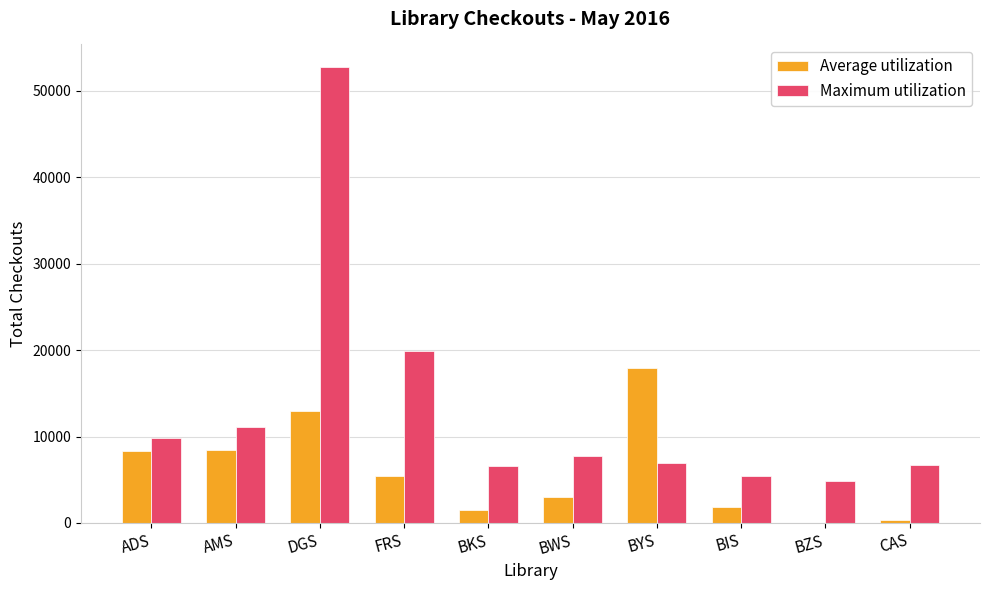

Which series changed the most between DGS and BWS?

Maximum utilization